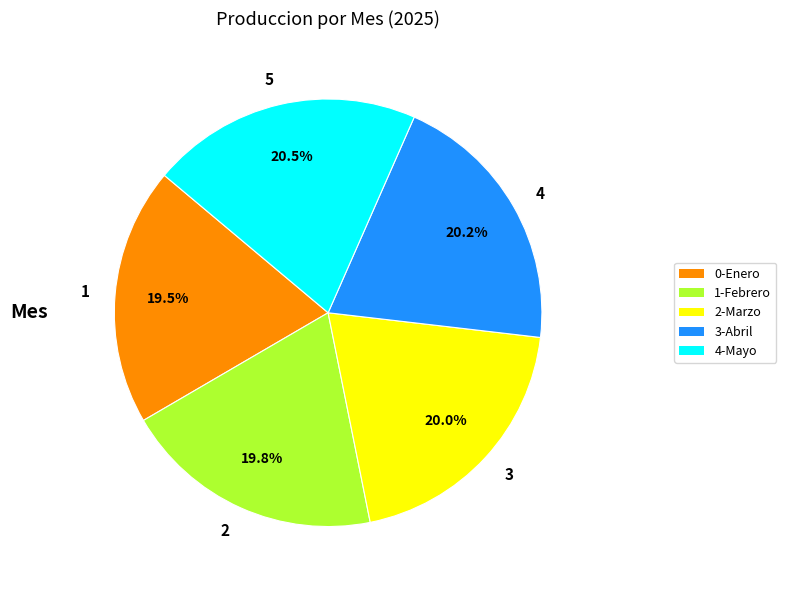

Approximately how many times larger is the value at 2 compared to 4?

1.0